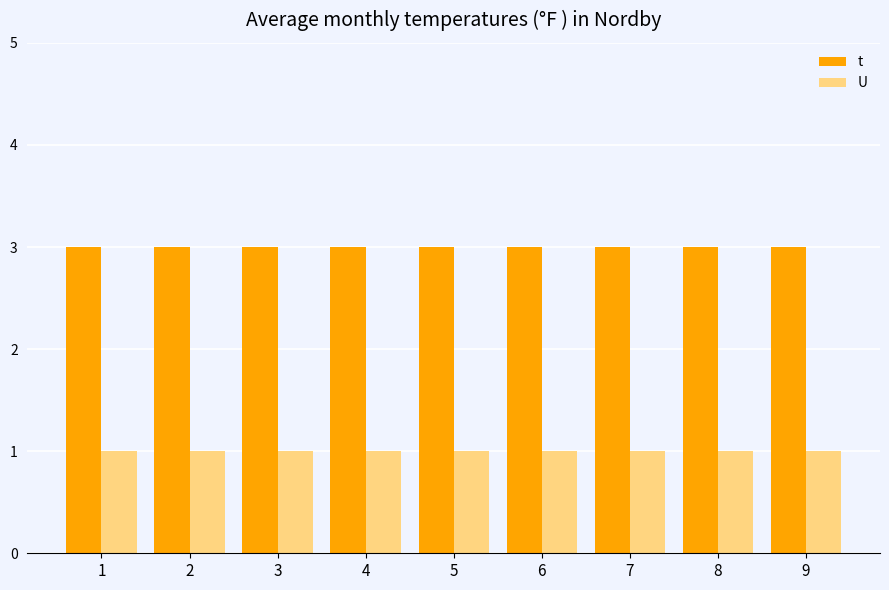

Reading left to right, transcribe all the data shown in this chart.

t: 1=3	2=3	3=3	4=3	5=3	6=3	7=3	8=3	9=3
U: 1=1	2=1	3=1	4=1	5=1	6=1	7=1	8=1	9=1